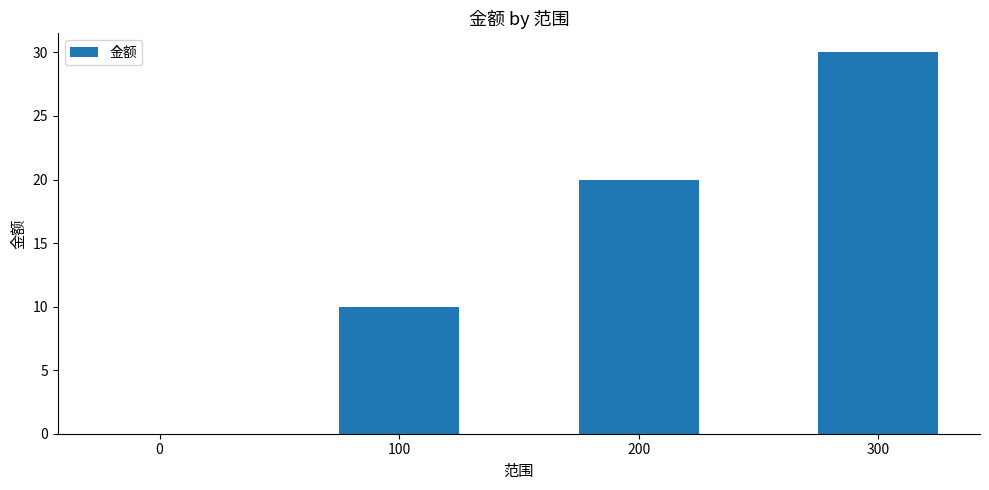

Reading left to right, list all the values displayed in this chart.

0	10	20	30